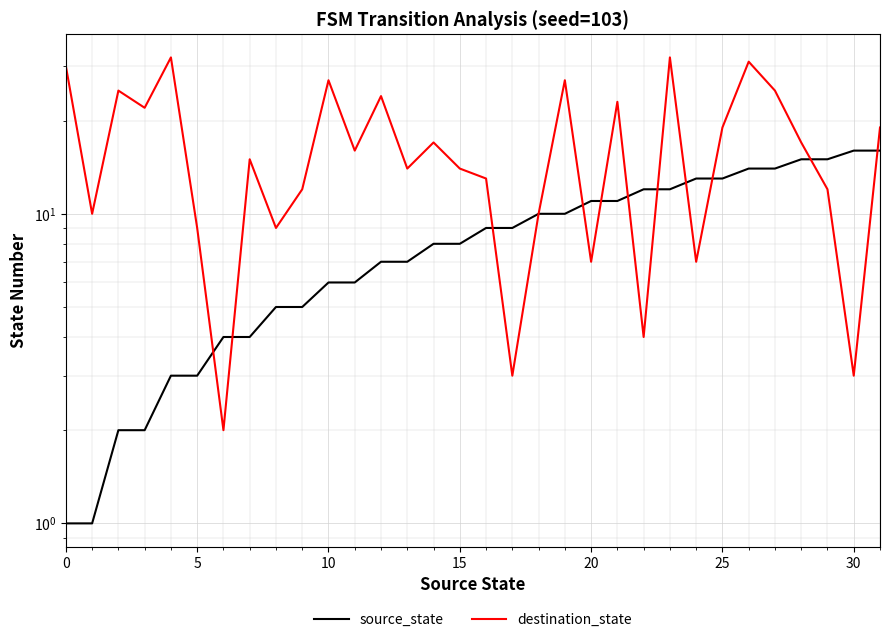

What is the sum of all destination_state values?

530